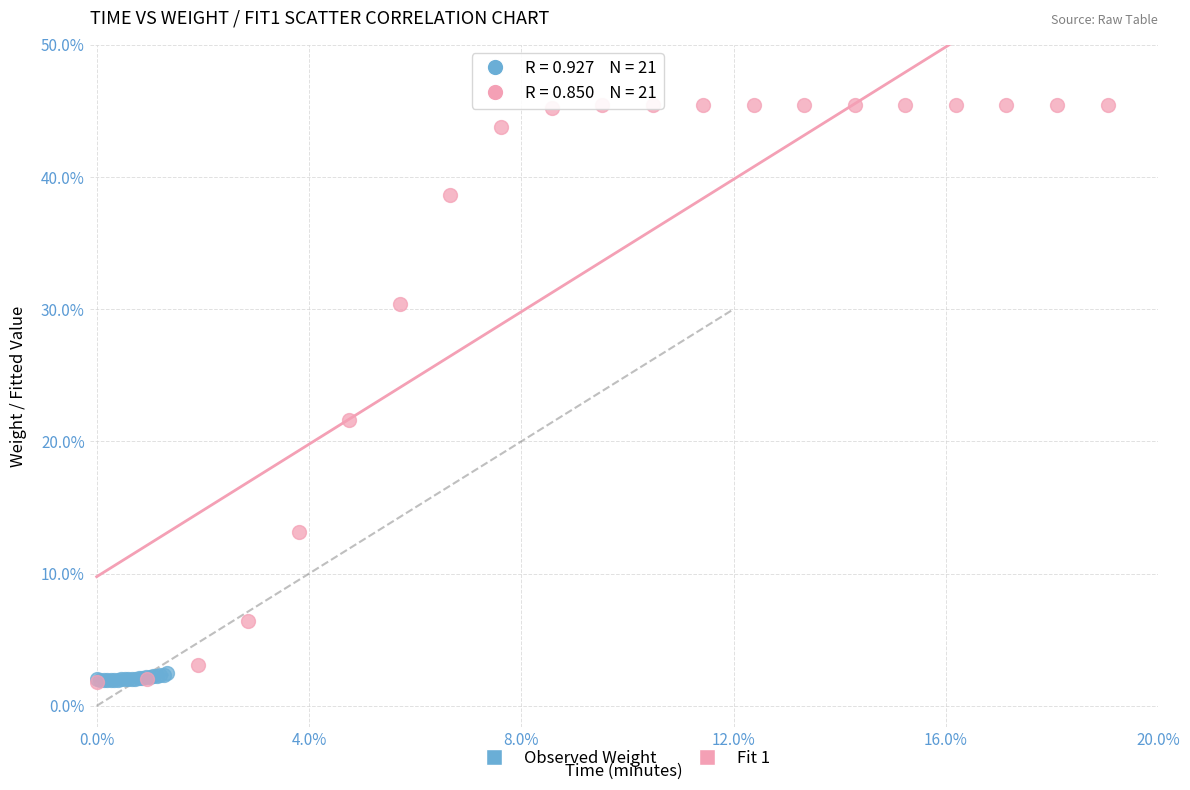

What are all the series names shown in the legend?

Observed Weight, Fit 1